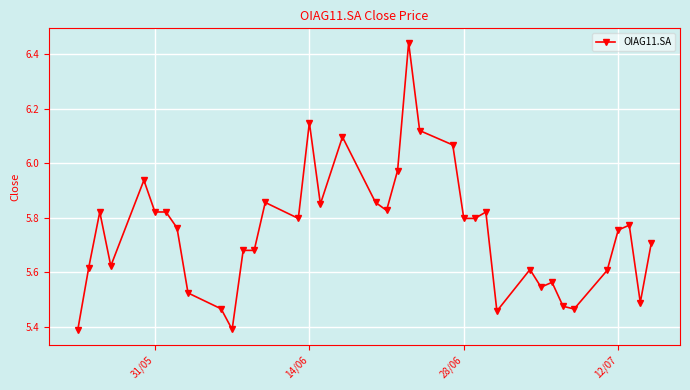

What is the difference between the maximum and minimum values?

1.1